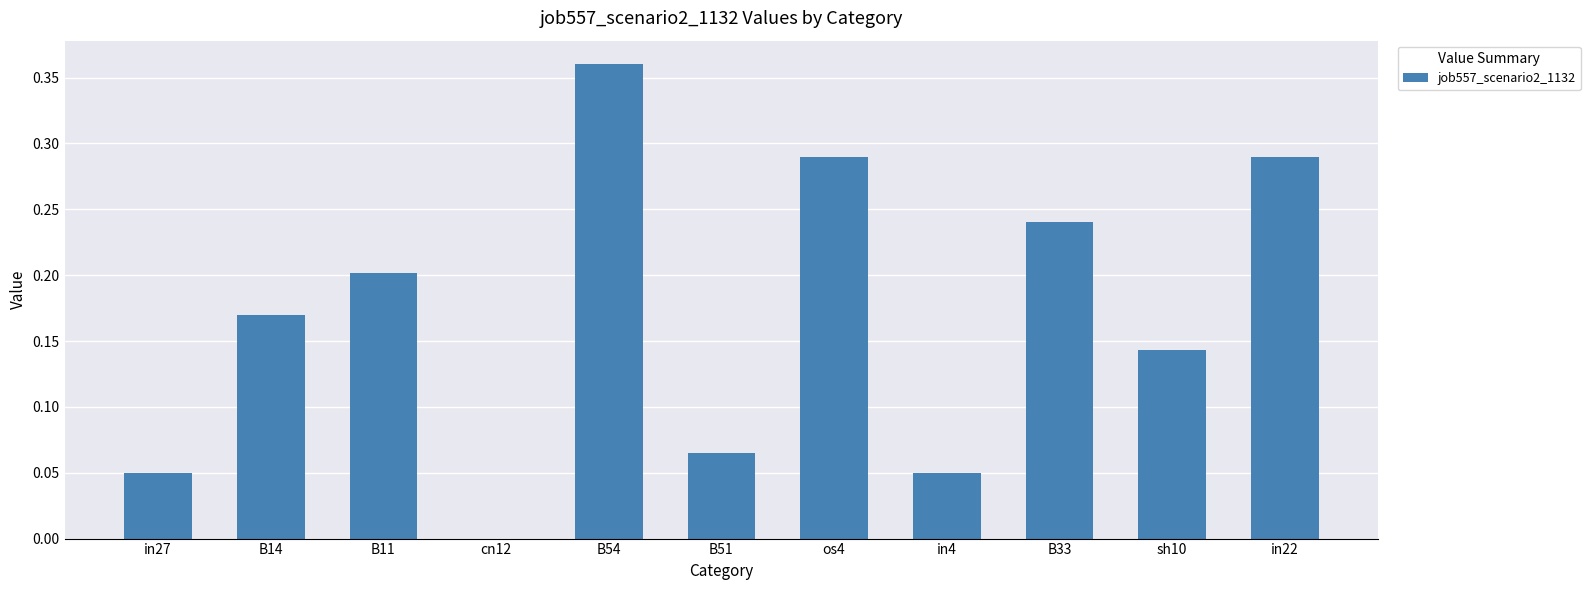

What is the sum of all values?

1.9